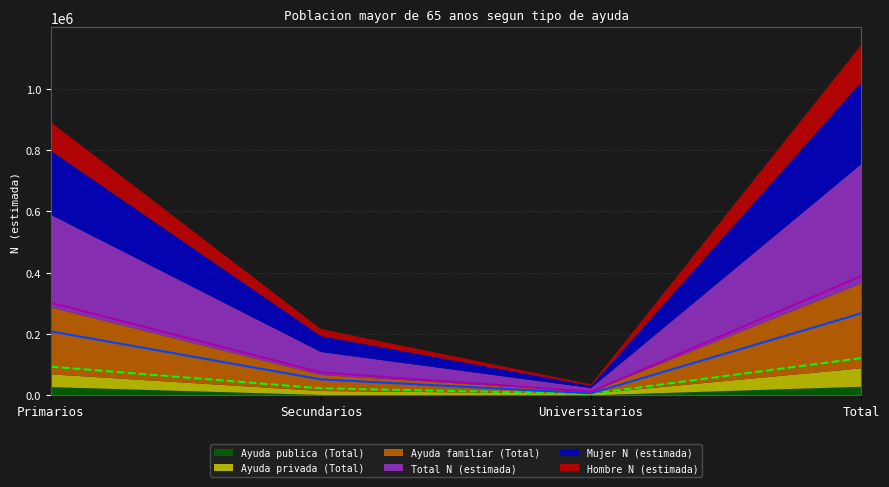

True or false: Total N (estimada) and Mujer N (estimada) intersect in this chart.

False